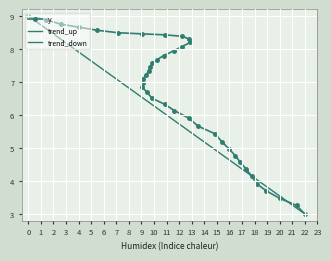

What is the greatest value displayed?

9.0